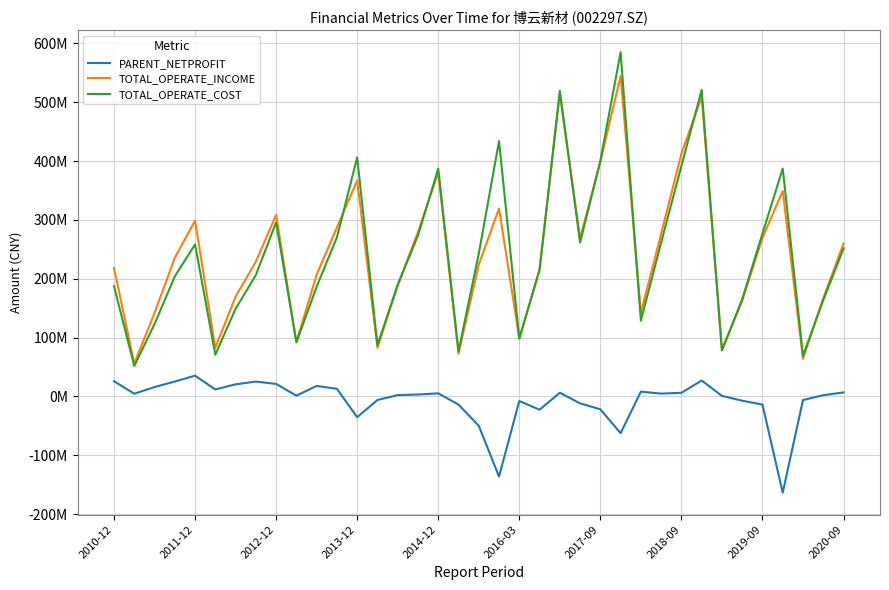

What are all the series names shown in the legend?

PARENT_NETPROFIT, TOTAL_OPERATE_INCOME, TOTAL_OPERATE_COST